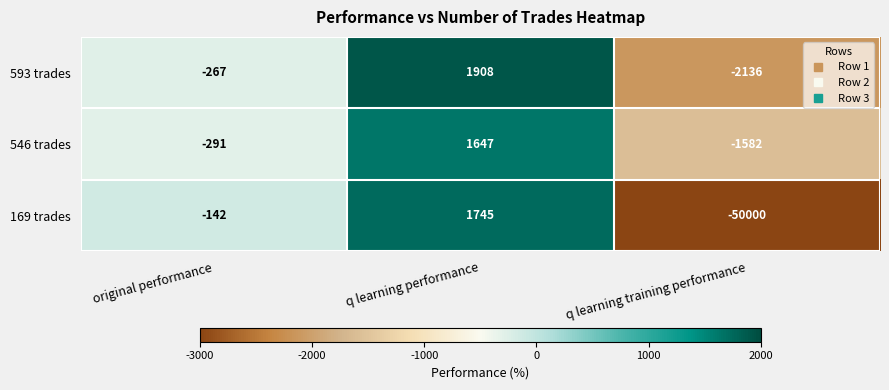

Rank the series at q learning performance from highest to lowest value.

593 trades, 169 trades, 546 trades